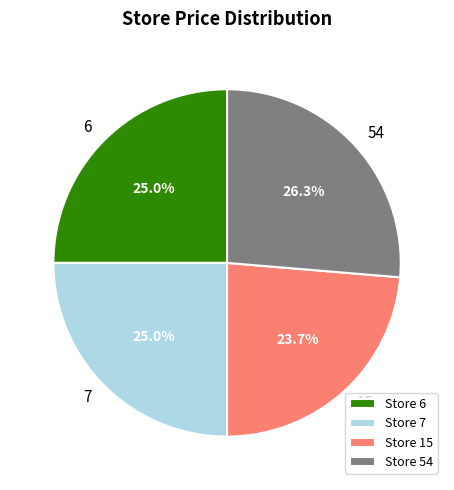

What is the largest slice in the pie chart?

54